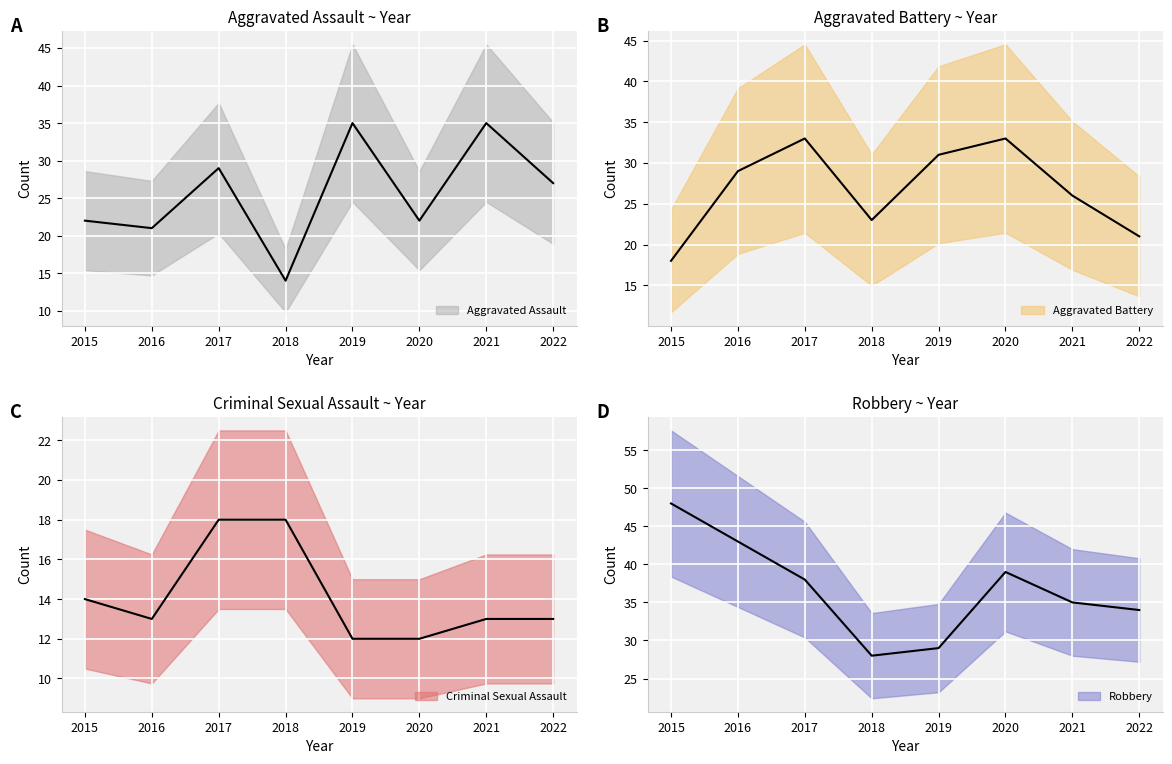

After their last crossing, which series has the higher values: Aggravated Assault or Aggravated Battery?

Aggravated Assault